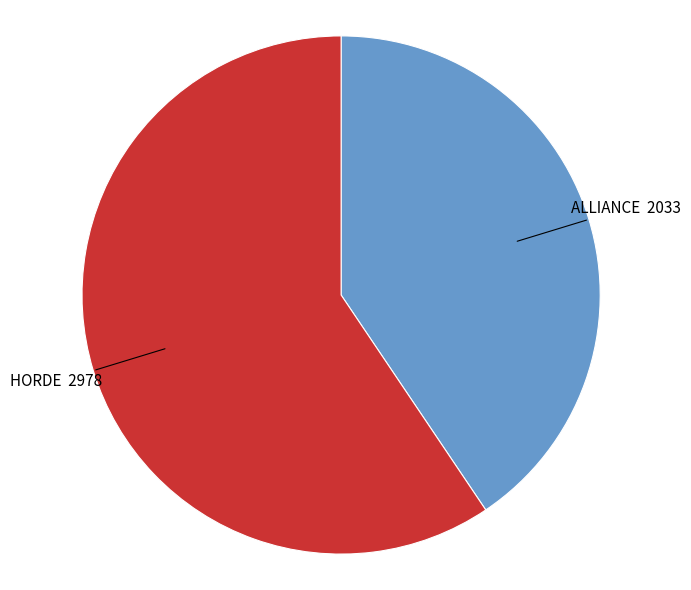

Do HORDE and ALLIANCE together represent more than half of the pie?

Yes